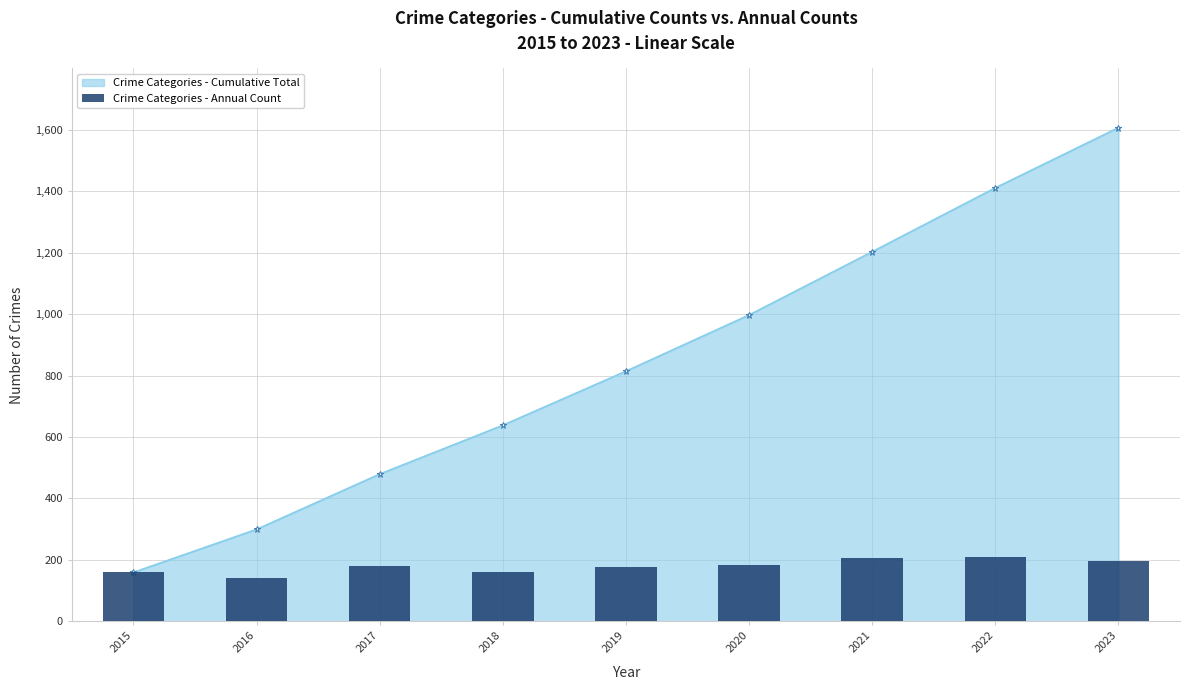

What is the sum of all values?

1607